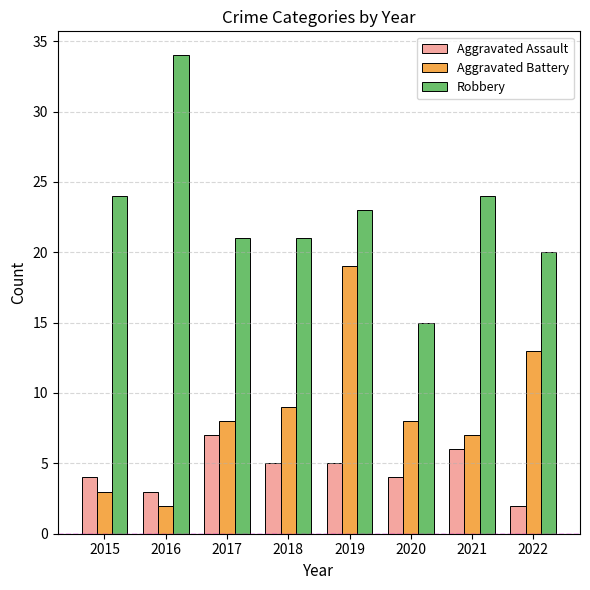

How many bars are there in each group?

3